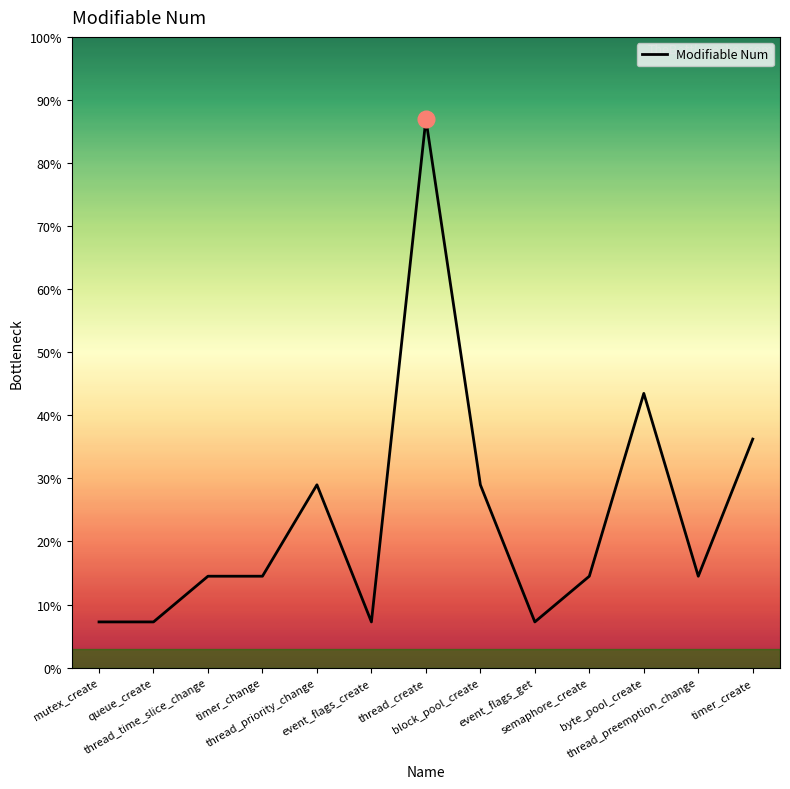

How many interior local peaks (higher than both neighbors) does the data have?

3